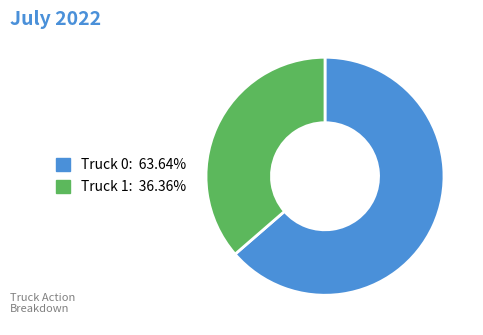

Between Truck 1 and Truck 0, which is larger?

Truck 0